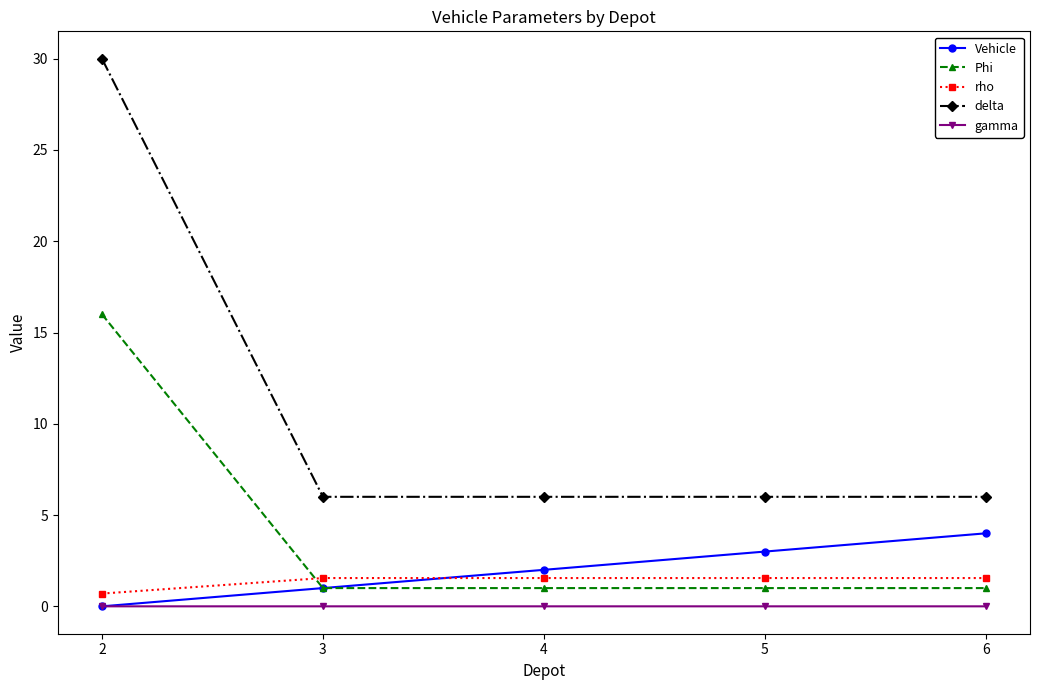

What is the sum of the delta values at 6 and 3?

12.0